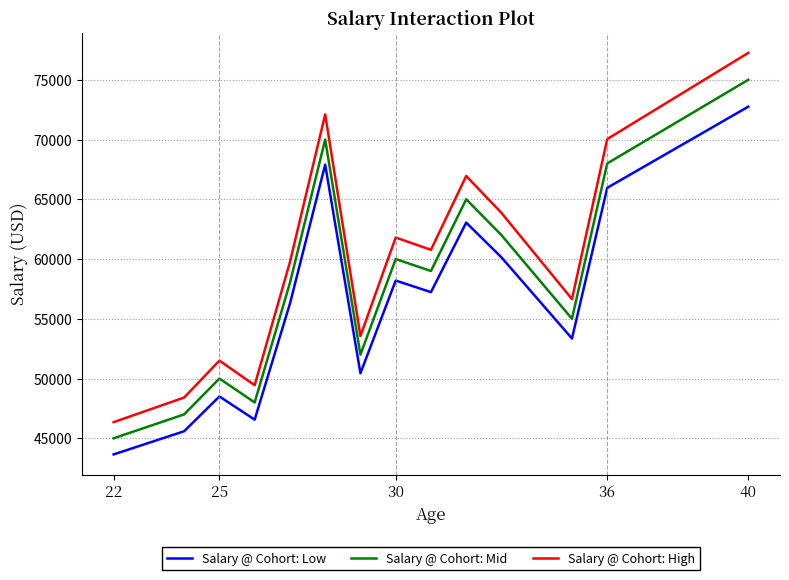

What is the difference between the maximum and minimum values in the Salary @ Cohort: Low series?

29100